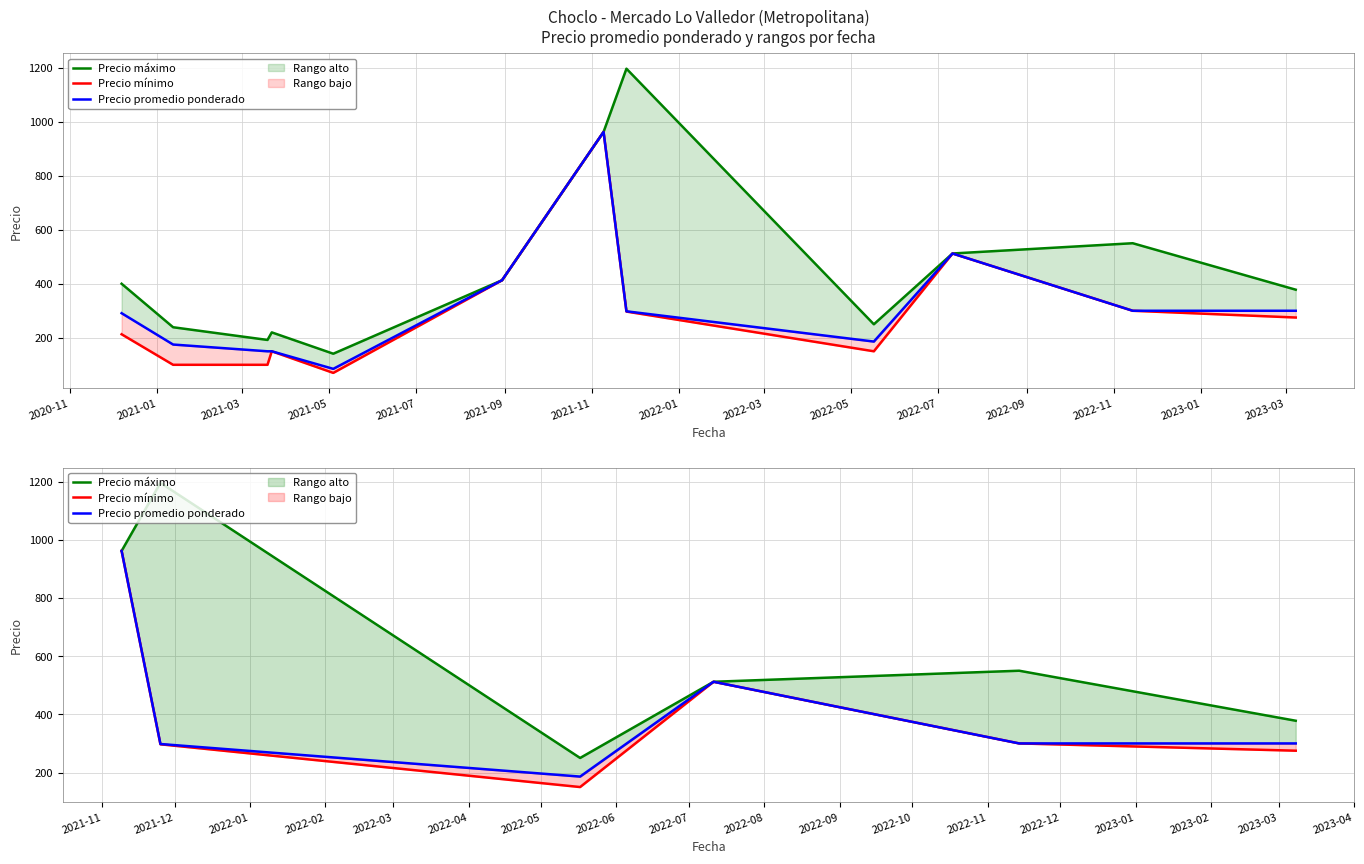

What is the average value of the Precio mínimo series?

416